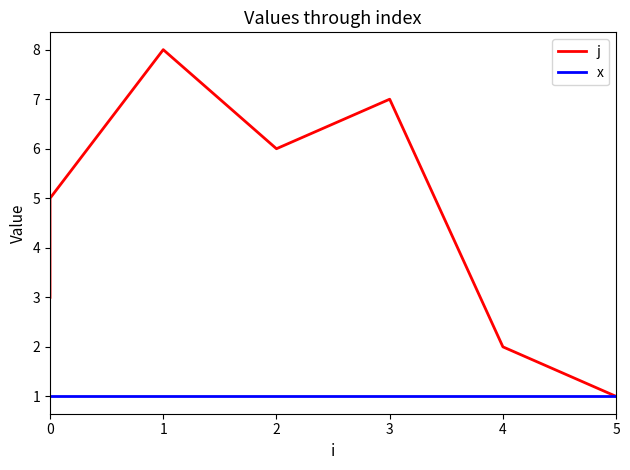

How many data points in j are less than 5?

4